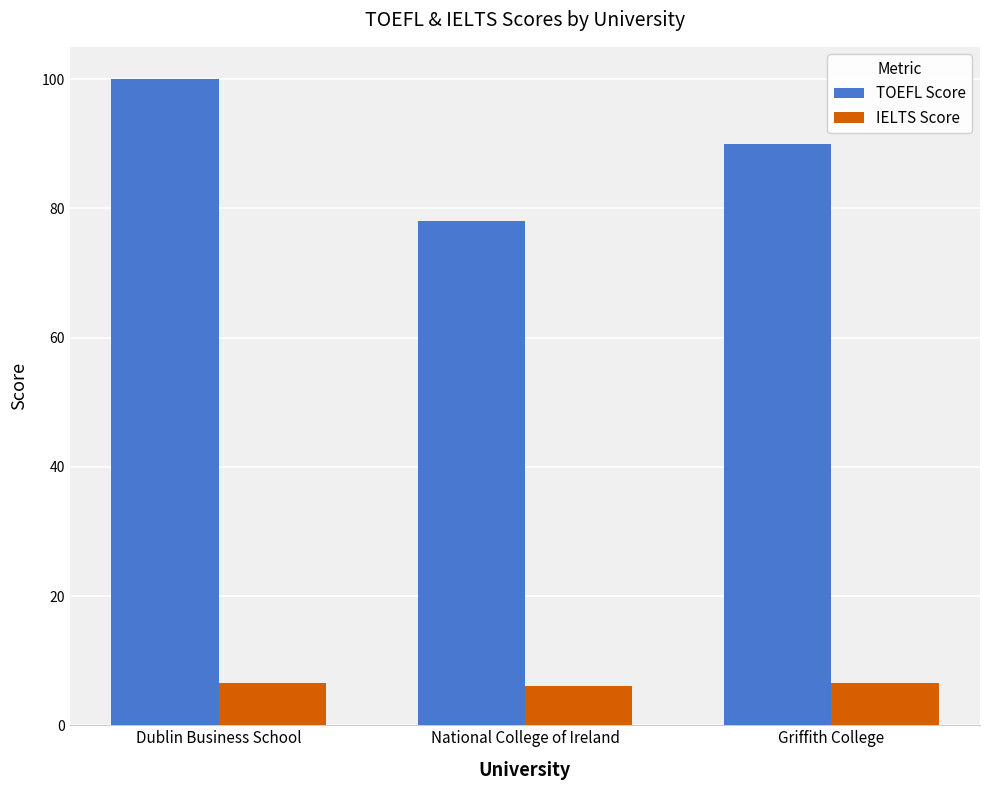

The value of TOEFL Score at Dublin Business School is 55.7. True or false?

False